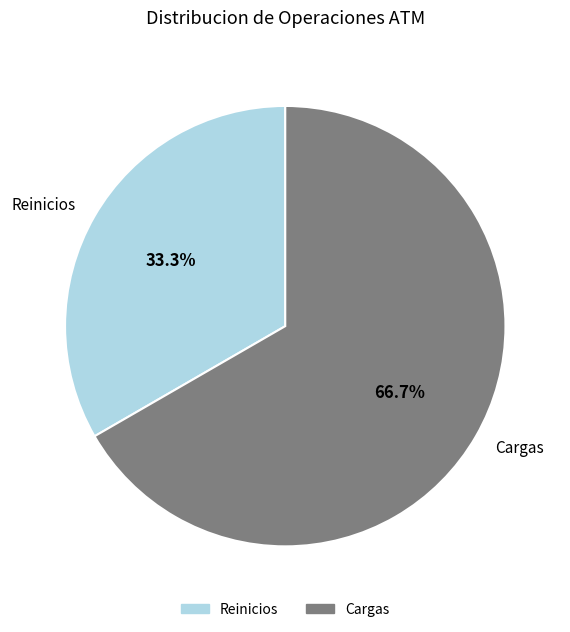

Is Reinicios the majority of the pie?

No